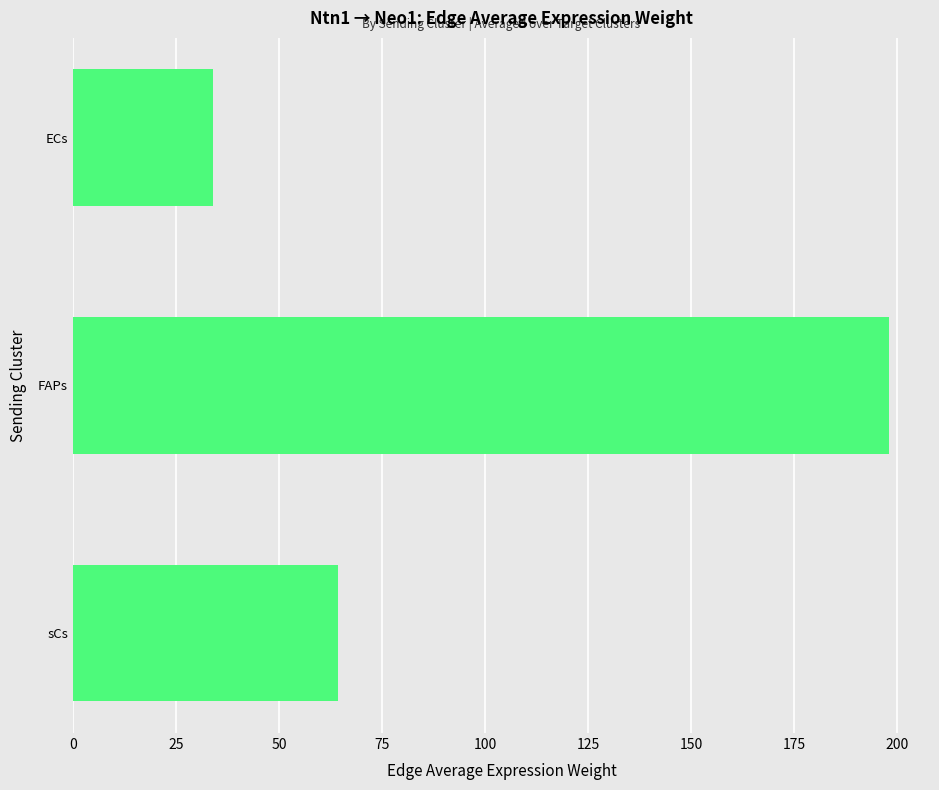

List the labels in order of value, largest first.

FAPs, sCs, ECs